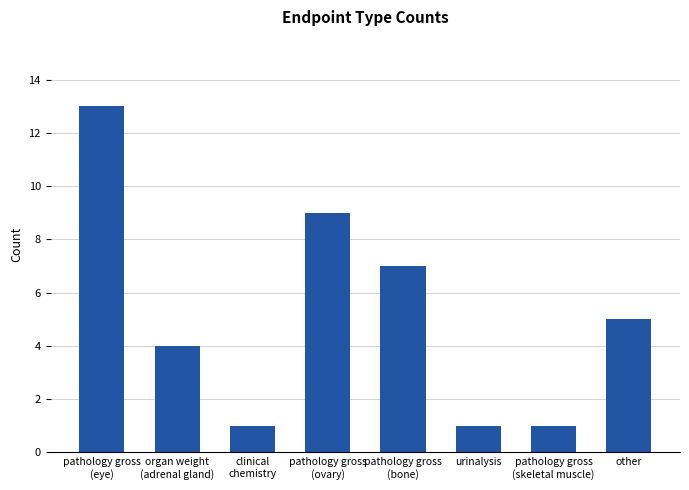

How many values are between 1 and 9?

7